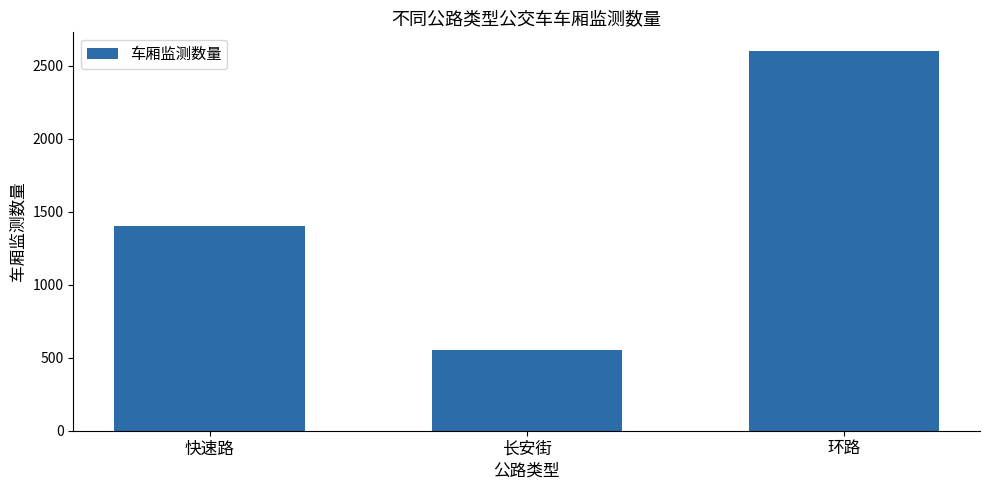

What is the difference between the maximum and minimum values?

2050